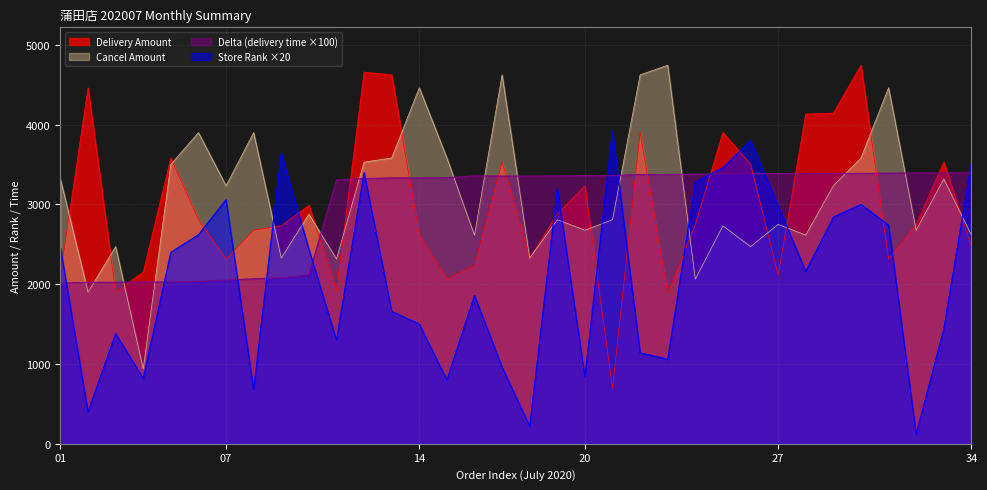

Between 11 and 04, which is larger?

04